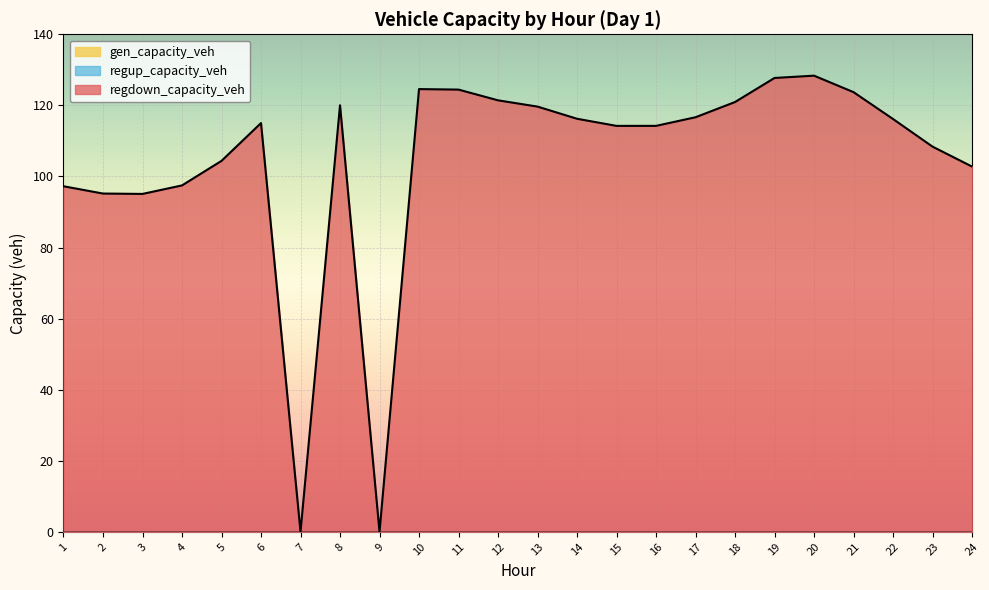

The value of gen_capacity_veh at 1 is 0.0. True or false?

True